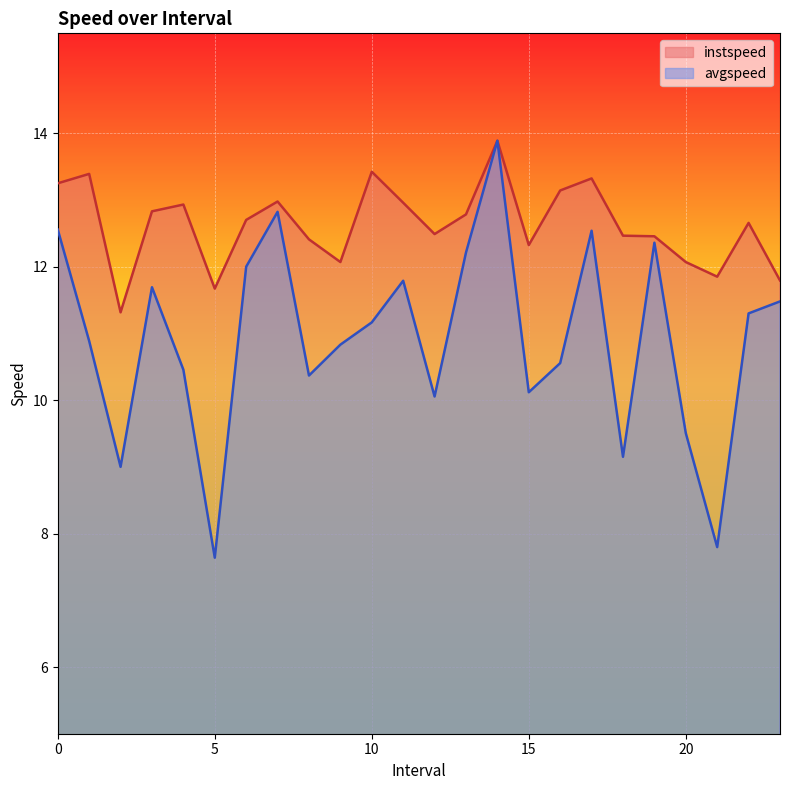

Reading right to left, extract all data points from this chart.

instspeed: 23.0=11.8	22.0=12.7	21.0=11.9	20.0=12.1	19.0=12.5	18.0=12.5	17.0=13.3	16.0=13.1	15.0=12.3	14.0=13.9	13.0=12.8	12.0=12.5	11.0=13.0	10.0=13.4	9.0=12.1	8.0=12.4	7.0=13.0	6.0=12.7	5.0=11.7	4.0=12.9	3.0=12.8	2.0=11.3	1.0=13.4	0.0=13.3
avgspeed: 23.0=11.5	22.0=11.3	21.0=7.8	20.0=9.5	19.0=12.4	18.0=9.2	17.0=12.5	16.0=10.6	15.0=10.1	14.0=13.9	13.0=12.2	12.0=10.1	11.0=11.8	10.0=11.2	9.0=10.8	8.0=10.4	7.0=12.8	6.0=12.0	5.0=7.6	4.0=10.5	3.0=11.7	2.0=9.0	1.0=10.9	0.0=12.6